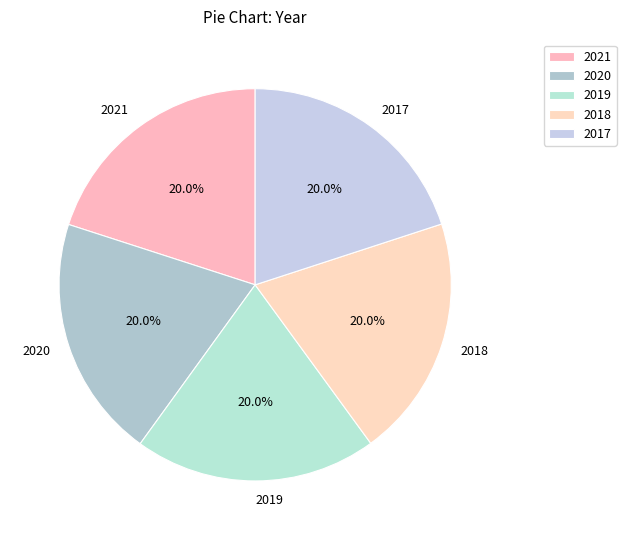

Approximately how many times larger is the value at 2017 compared to 2019?

1.0